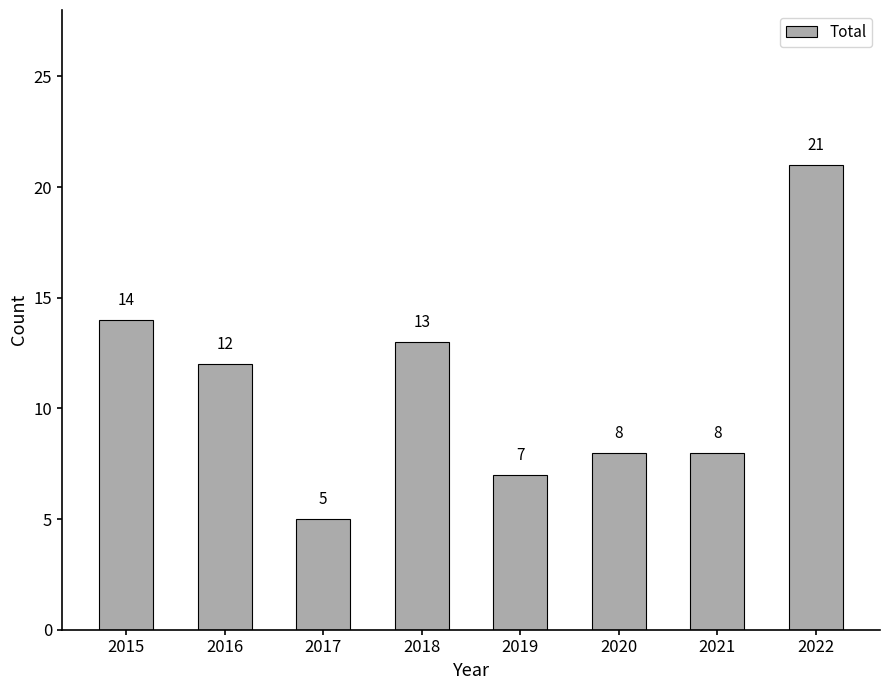

At which label does the data first exceed 12?

2015